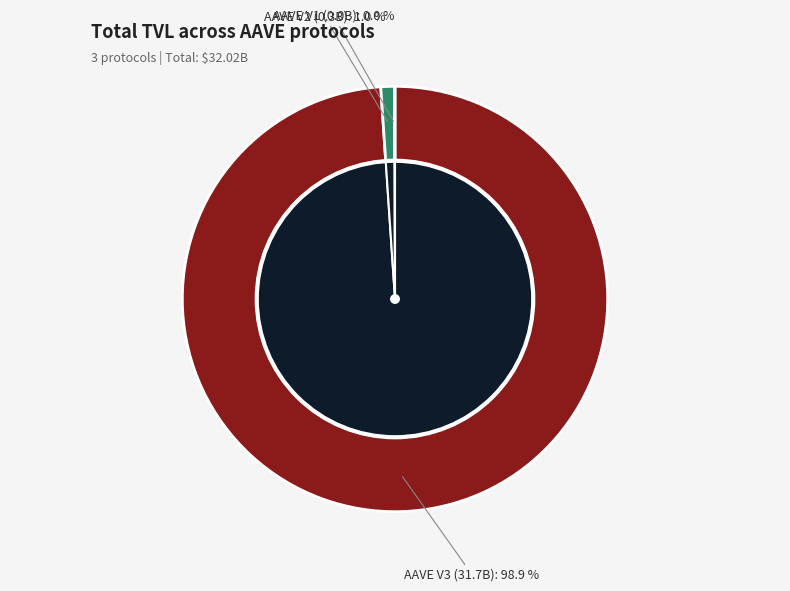

Which category has the biggest portion of the pie?

AAVE V3